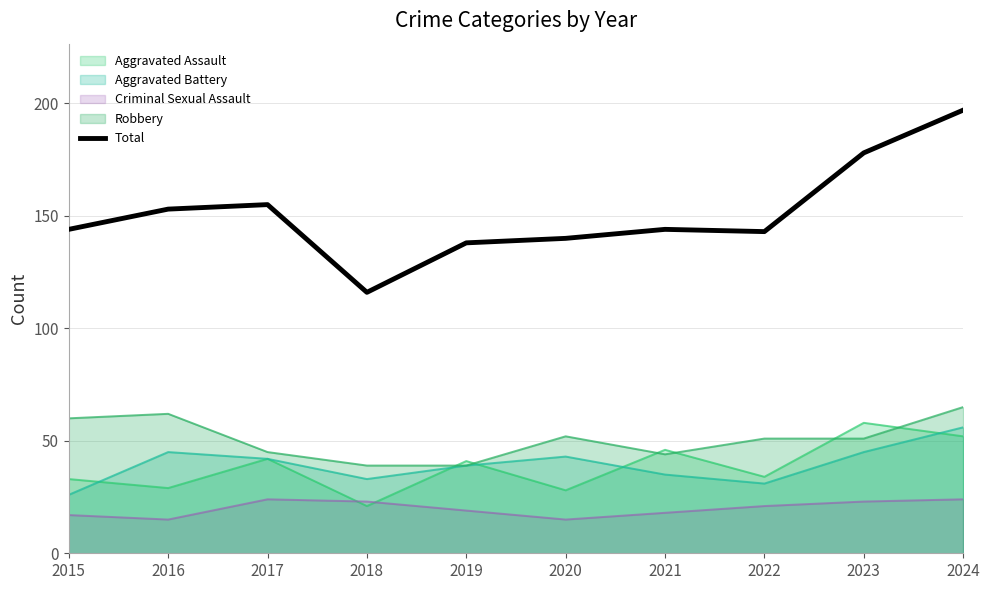

Reading left to right, list all the values displayed in this chart.

144	153	155	116	138	140	144	143	178	197